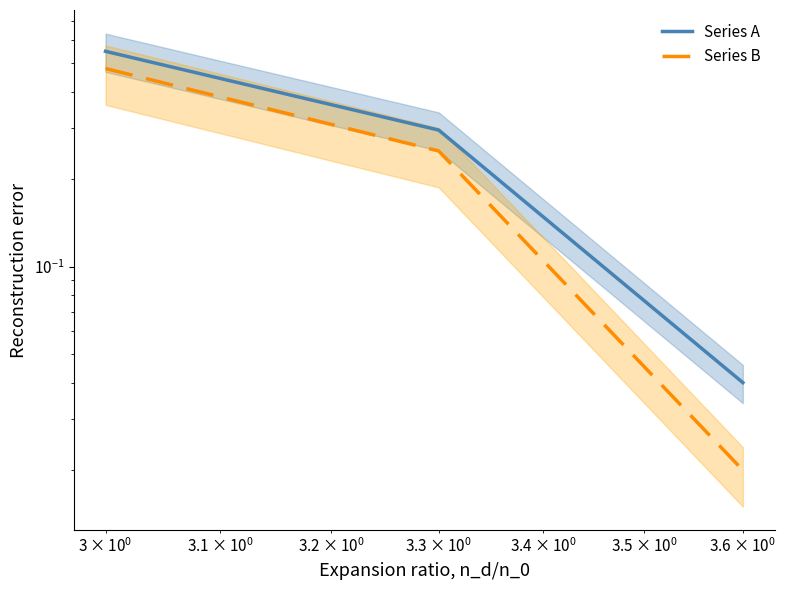

List the series in order of their peak value, lowest first.

Series B, Series A